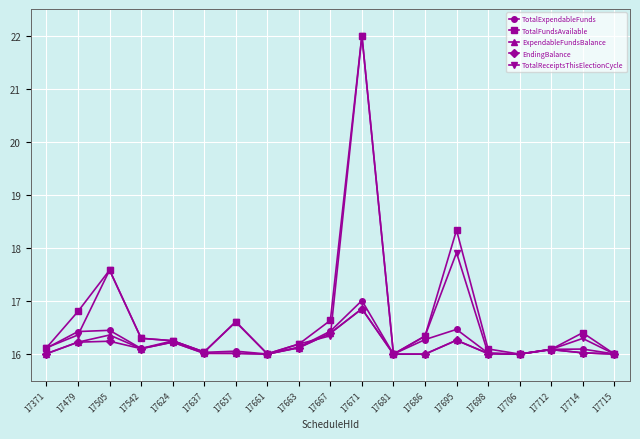

What is the value of the EndingBalance point at the 18th from the left?

16.0